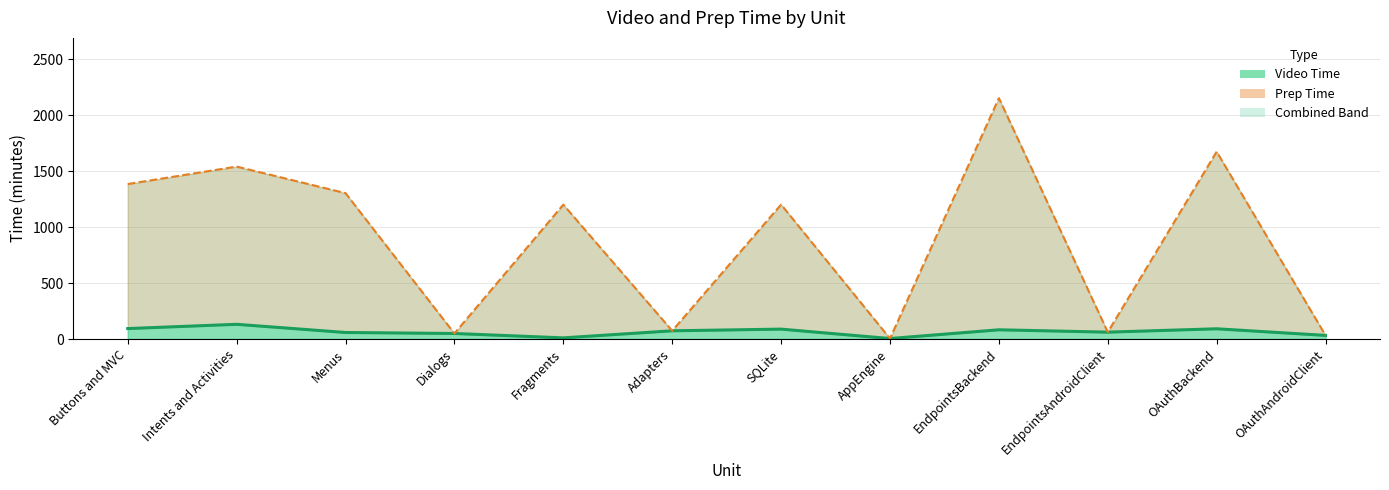

Is the value of Total Time (line) at SQLite greater than the value of Video Time (line) at SQLite?

Yes